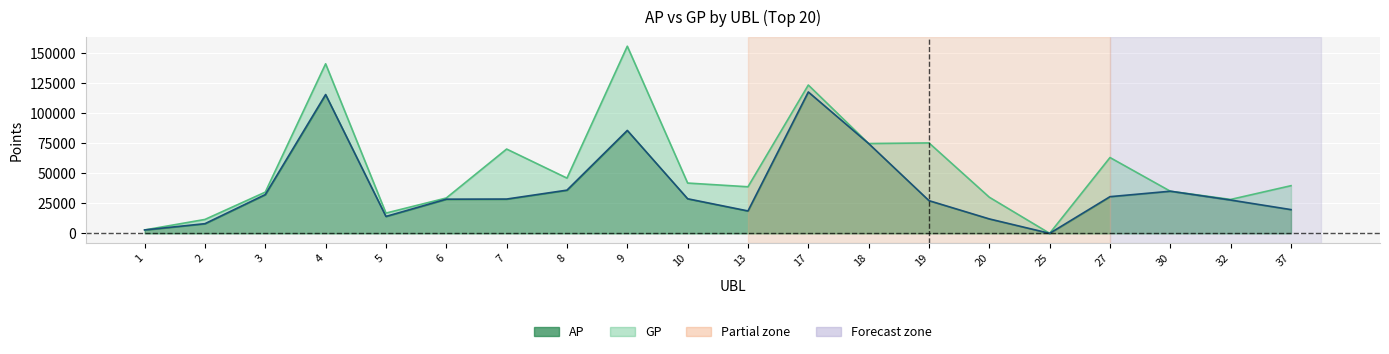

Which series has the largest total across all categories?

GP line